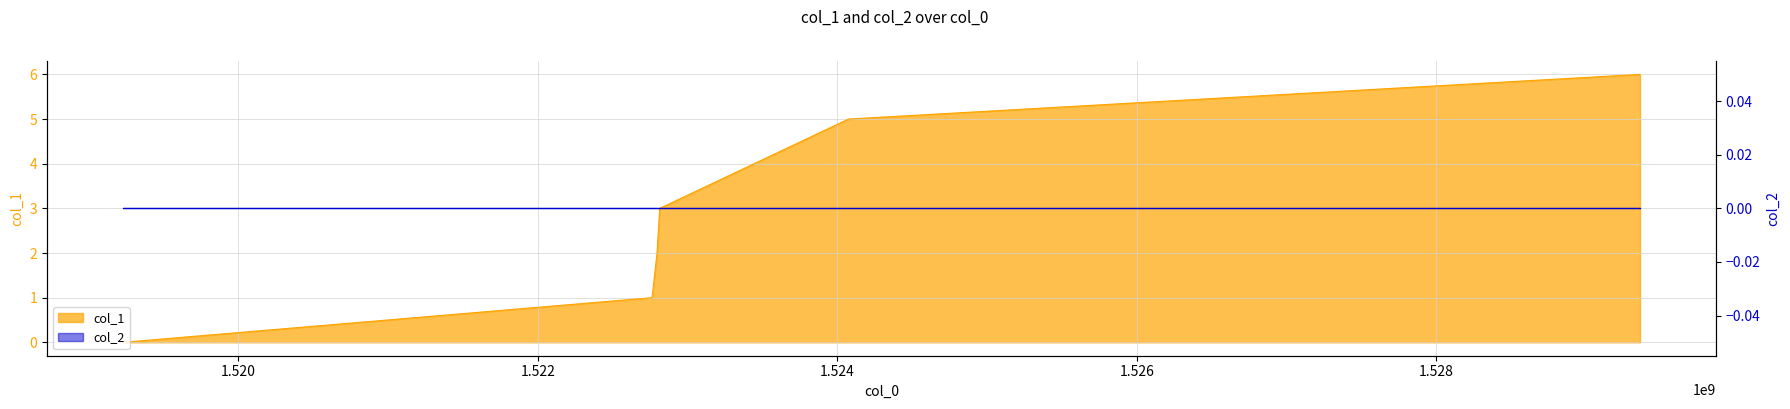

What is the value of the 3rd point from the left?

2